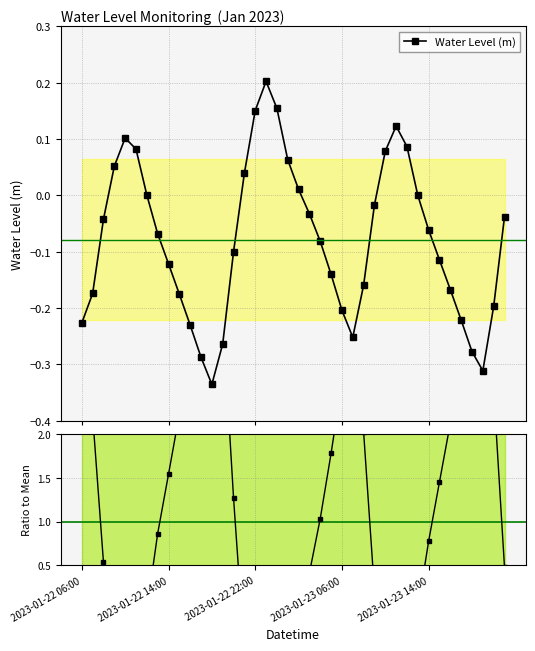

How many values in Ratio to Mean are below zero?

14